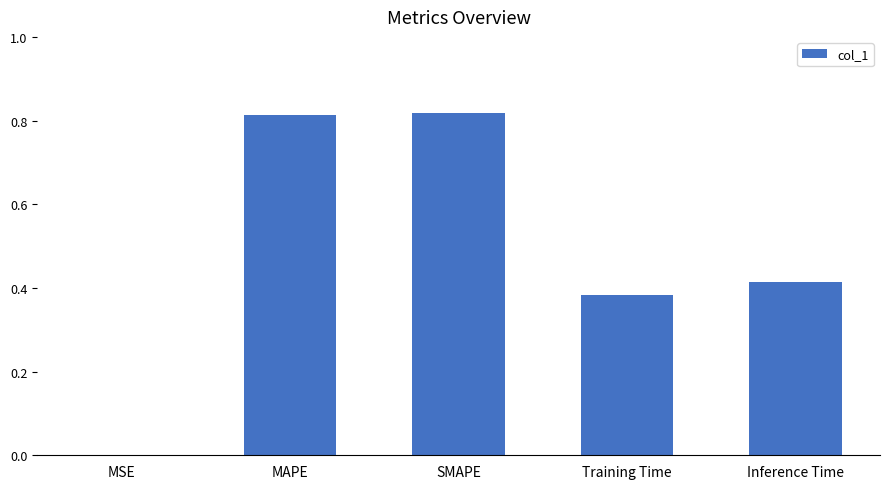

What is the sum of all values?

2.4